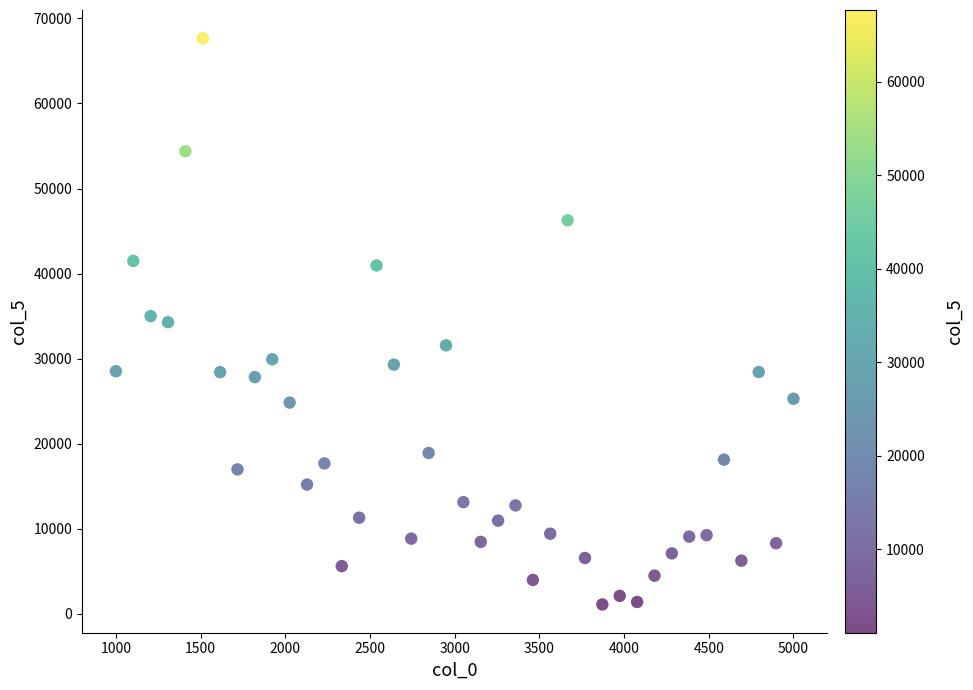

What is the range of X values (max minus min)?

4000.0